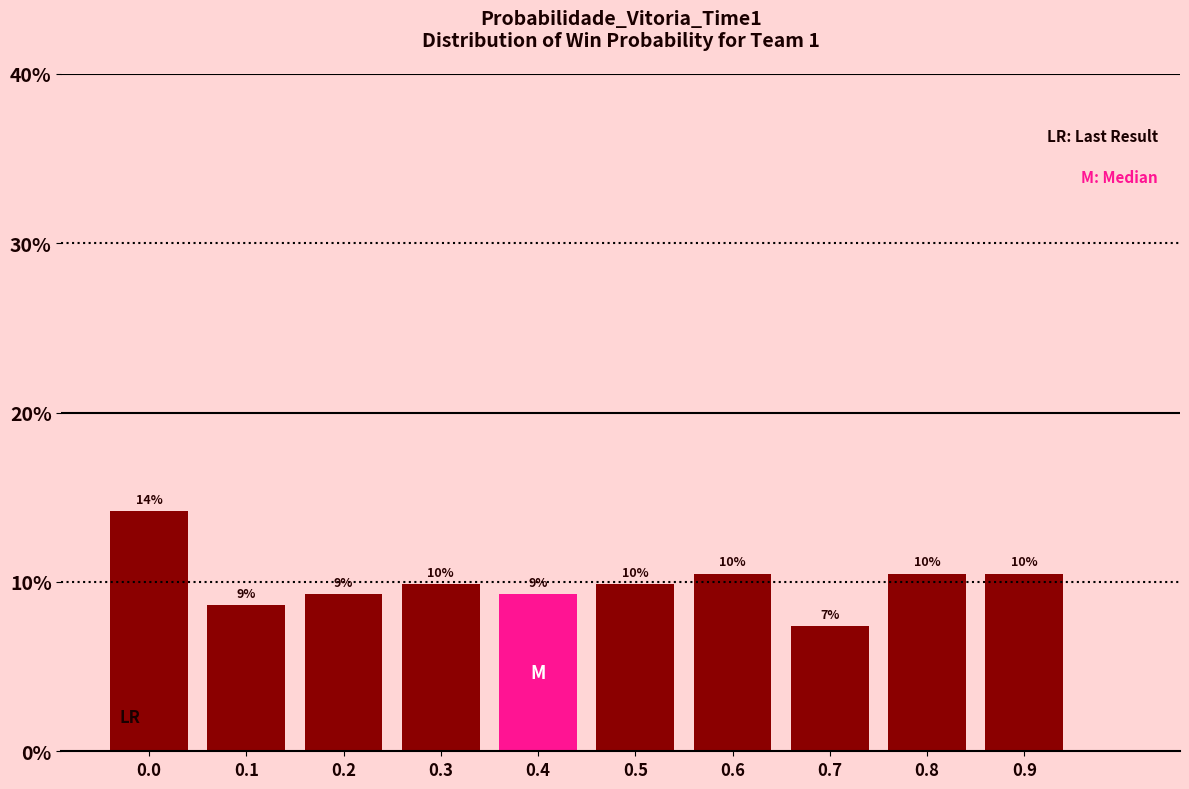

Are the bars horizontal?

No